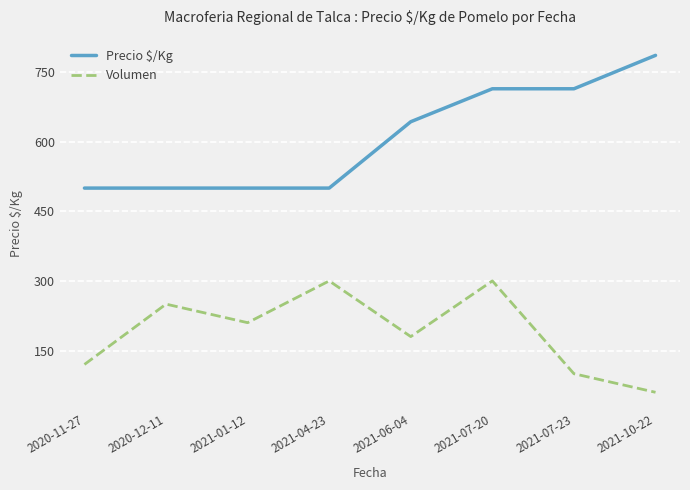

At which category is the sum across all series the highest?

2021-07-20